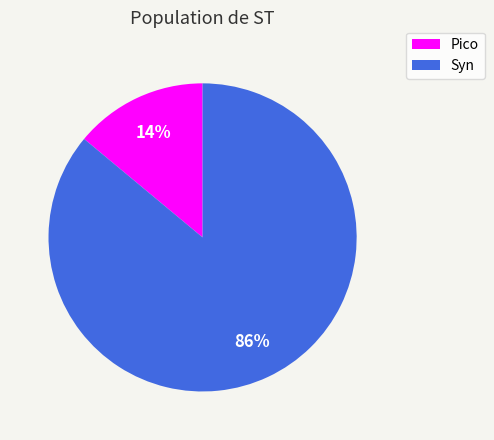

To the nearest percent, what is the combined percentage of Syn and Pico?

100%